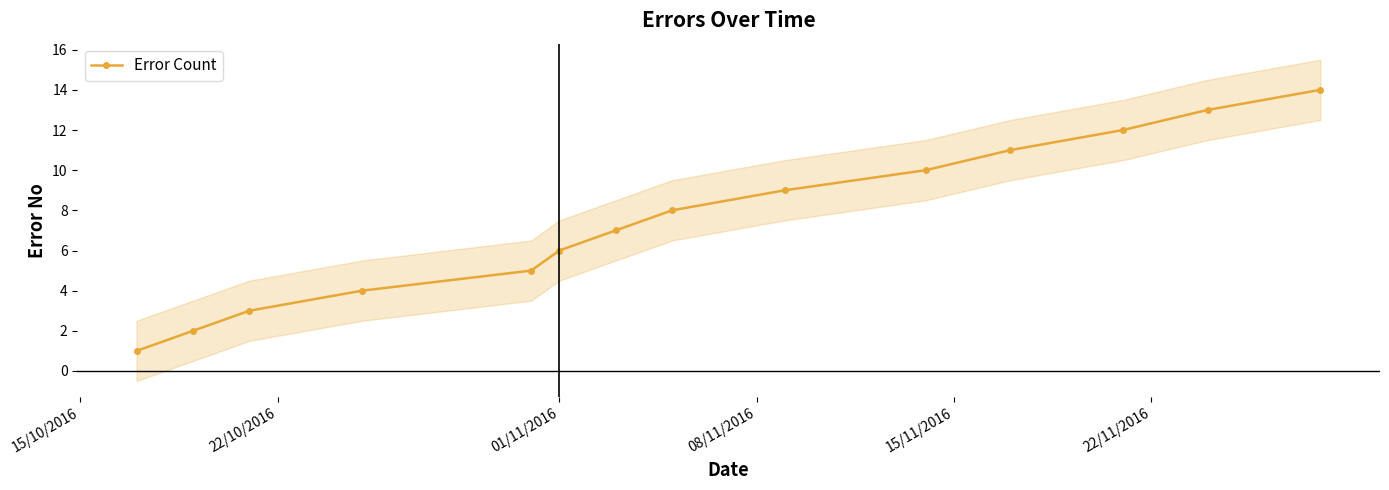

What is the highest value of the Error Count series?

14